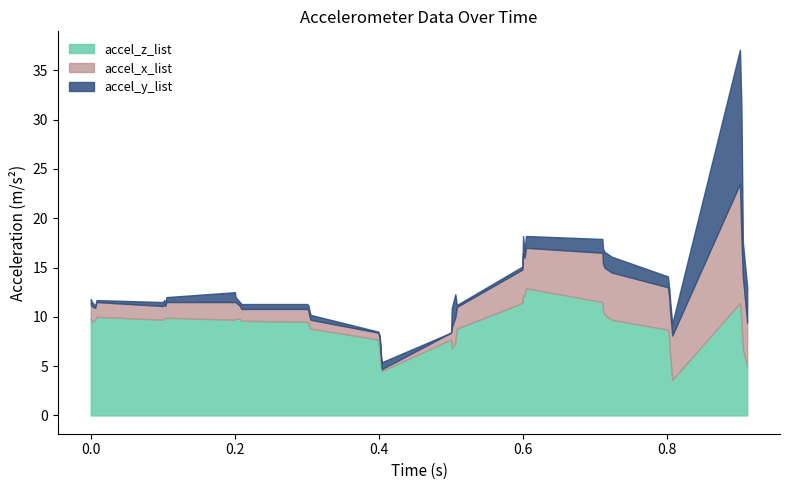

What is the minimum value for accel_z_list?

3.6